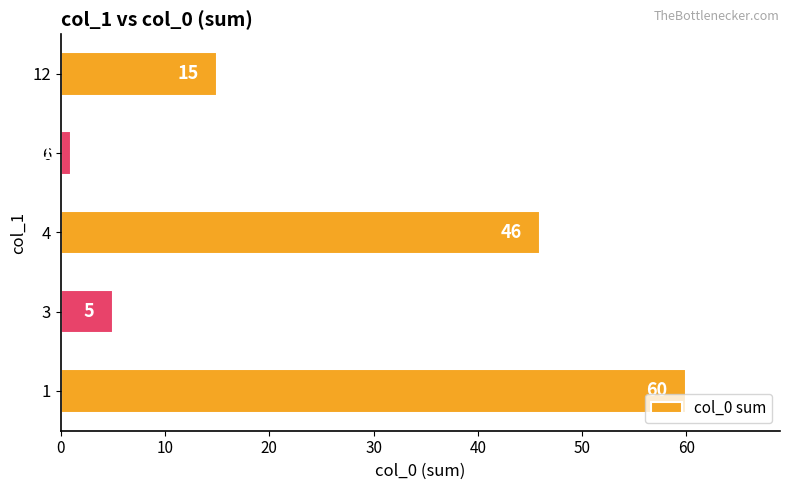

Reading bottom to top, extract all data points from this chart.

60	5	46	1	15